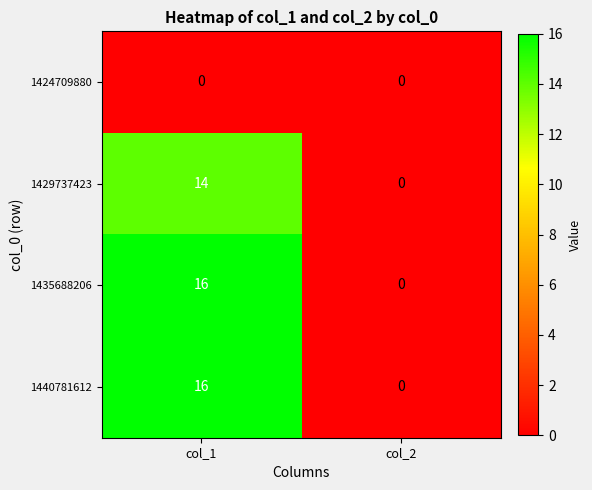

What is the average value of the 1435688206 series?

8